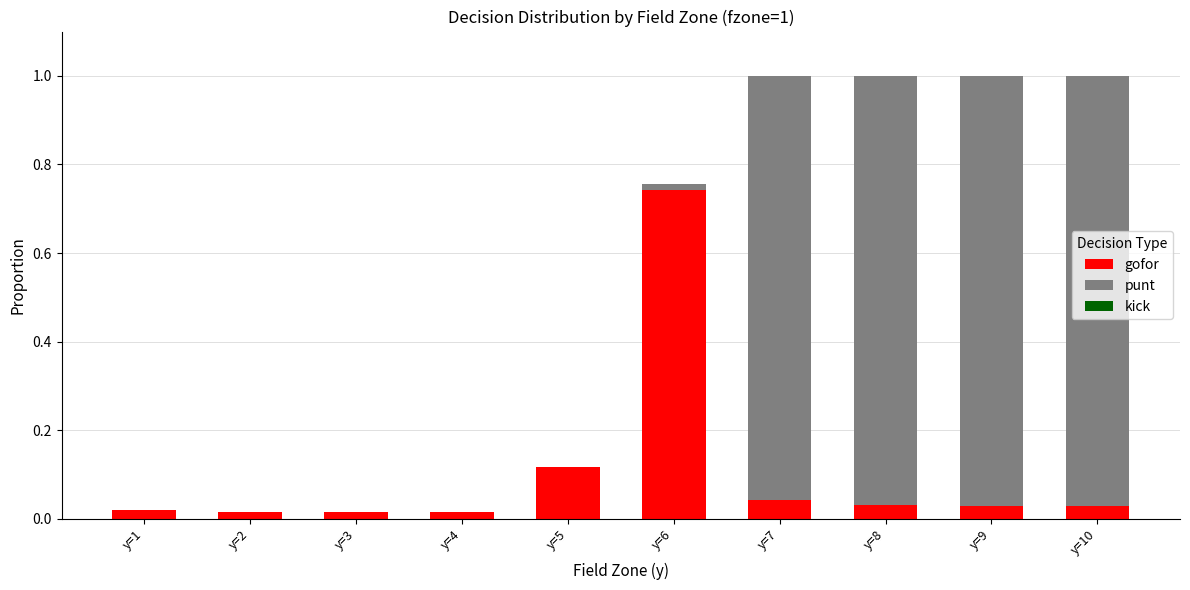

True or false: gofor has a value of 0.0 at y=1.

True